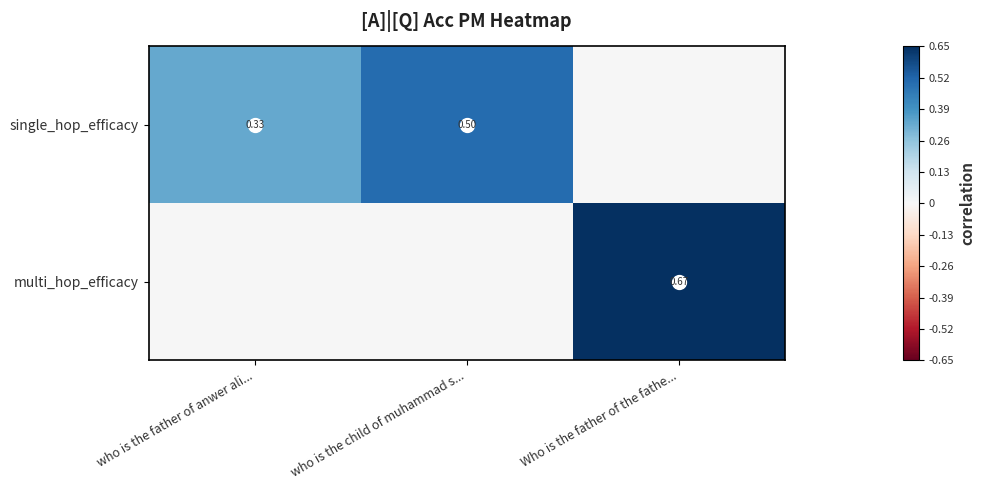

At how many categories does at least one series exceed 0?

3